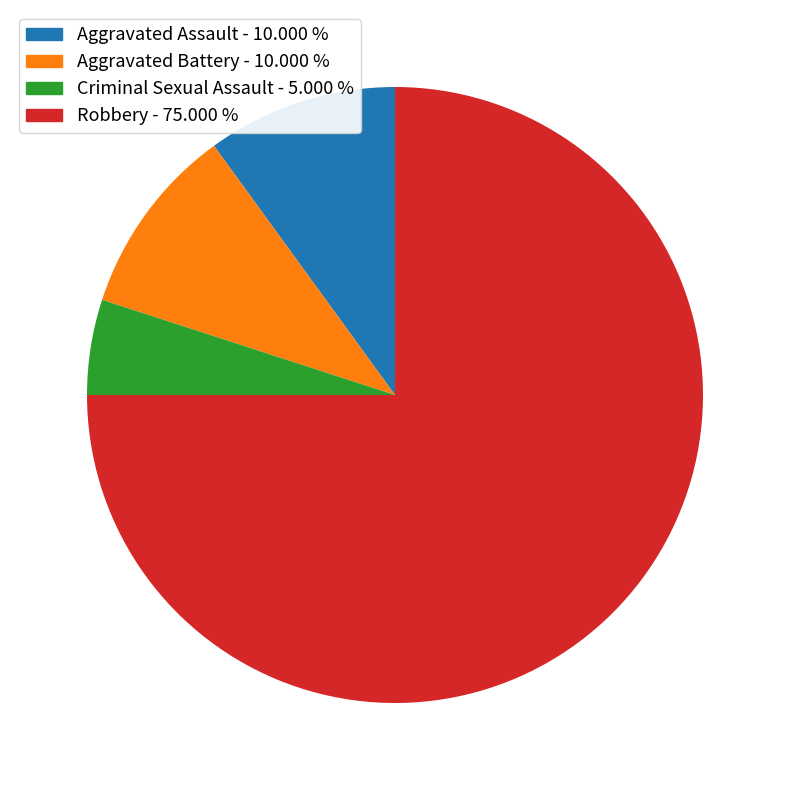

Which category has the biggest portion of the pie?

Robbery